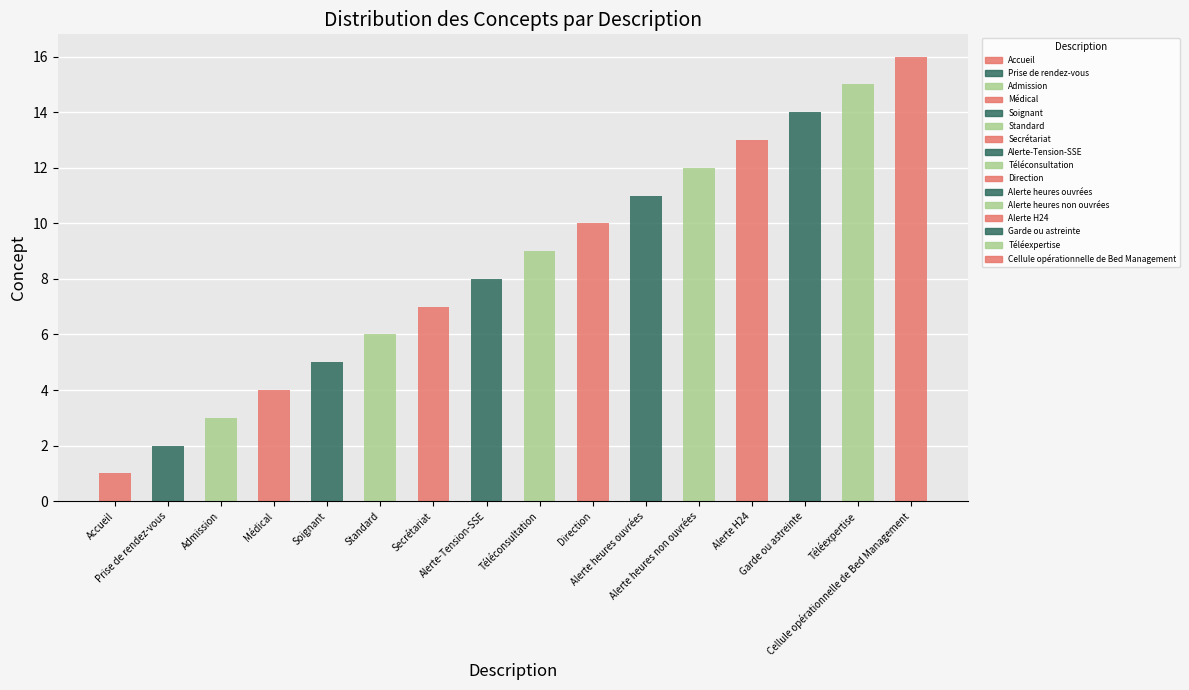

Rank the categories by value from highest to lowest.

Cellule opérationnelle de Bed Management, Téléexpertise, Garde ou astreinte, Alerte H24, Alerte heures non ouvrées, Alerte heures ouvrées, Direction, Téléconsultation, Alerte-Tension-SSE, Secrétariat, Standard, Soignant, Médical, Admission, Prise de rendez-vous, Accueil